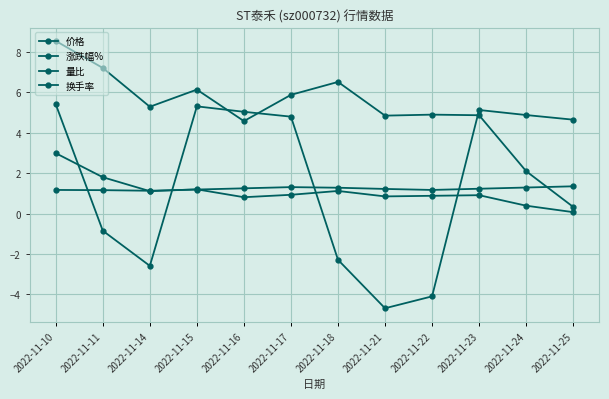

Which series has the widest spread of values?

涨跌幅%